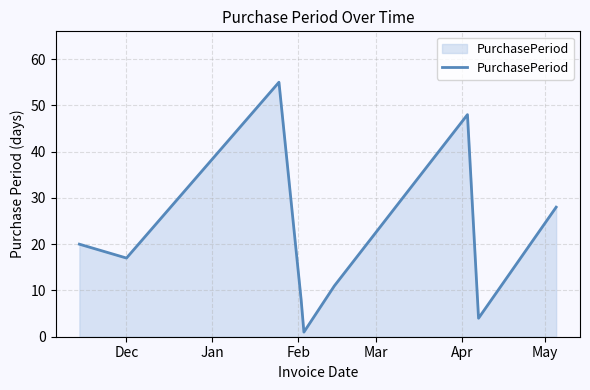

What is the maximum value shown in the chart?

55